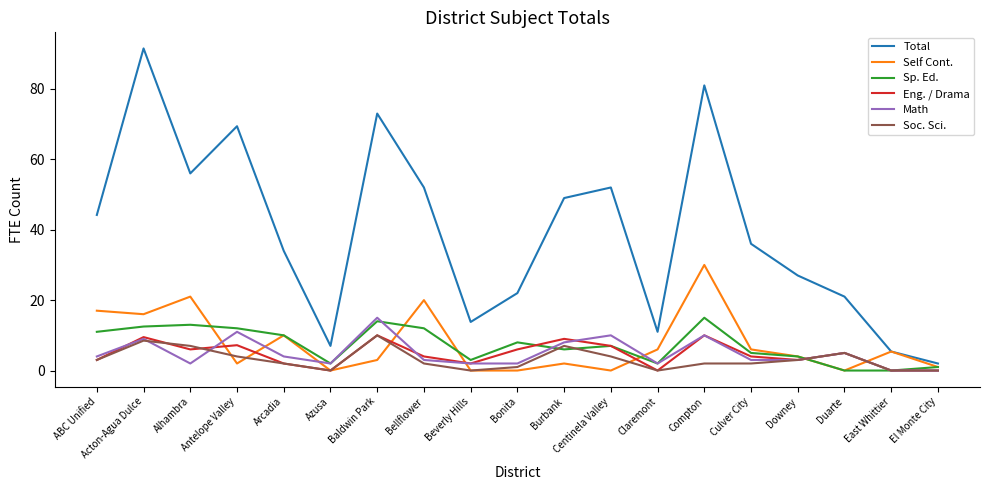

The Sp. Ed. series shows 2.0 at Azusa. True or false?

True